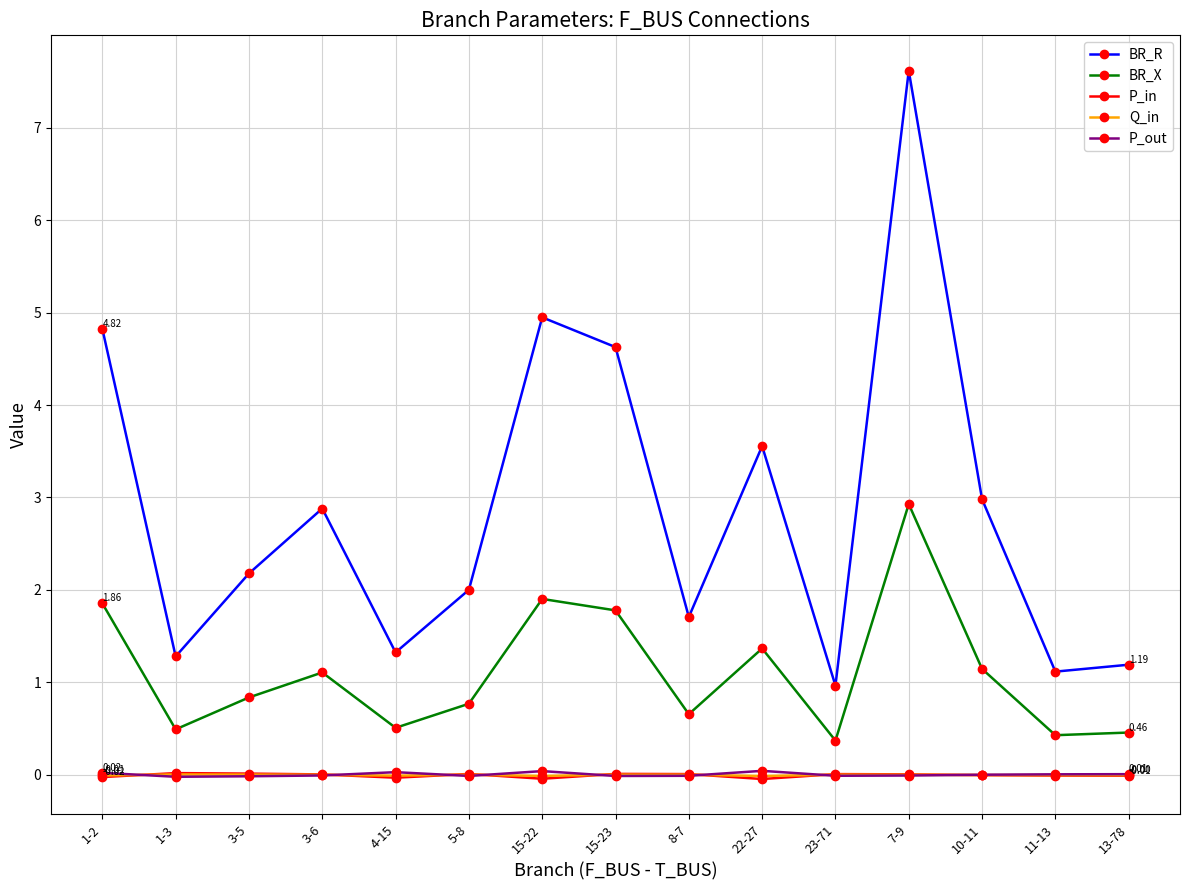

Where is the first local maximum for BR_R?

3-6